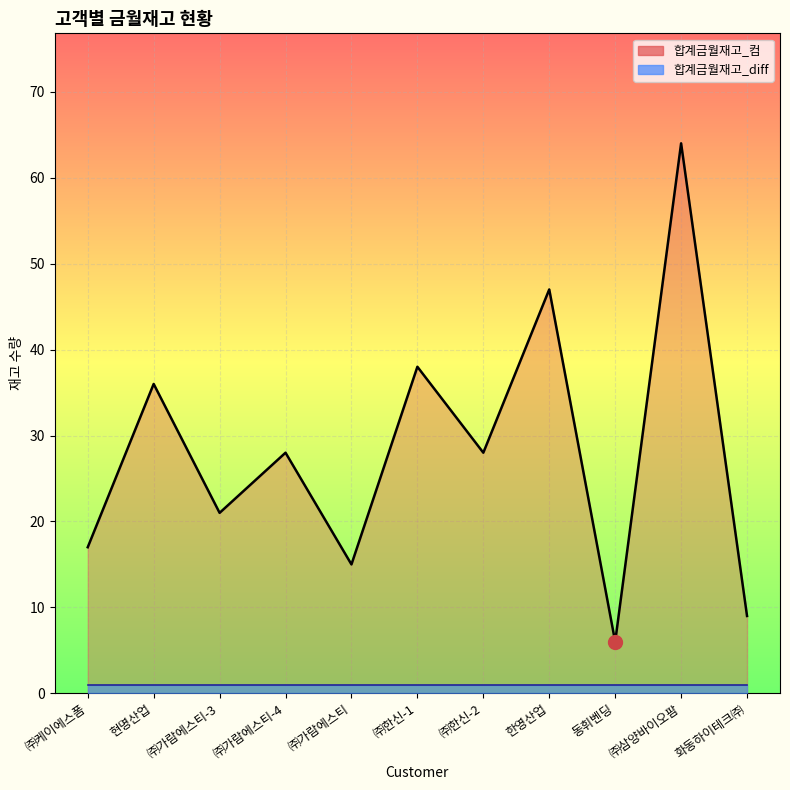

Is it true that the value at 화동하이테크㈜ is 2?

False